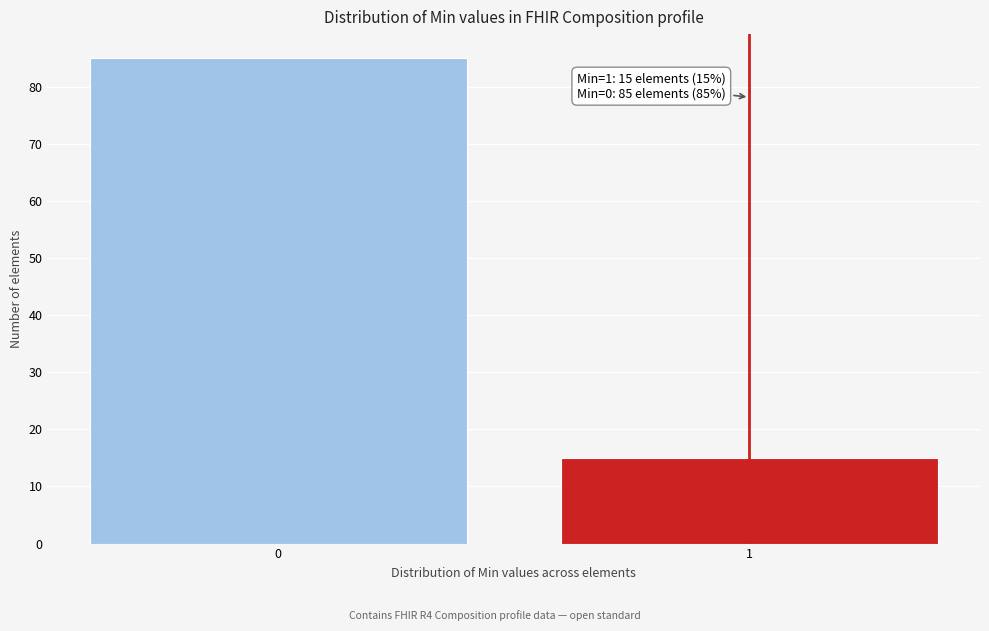

Reading right to left, what are all the values shown in this chart?

15	85